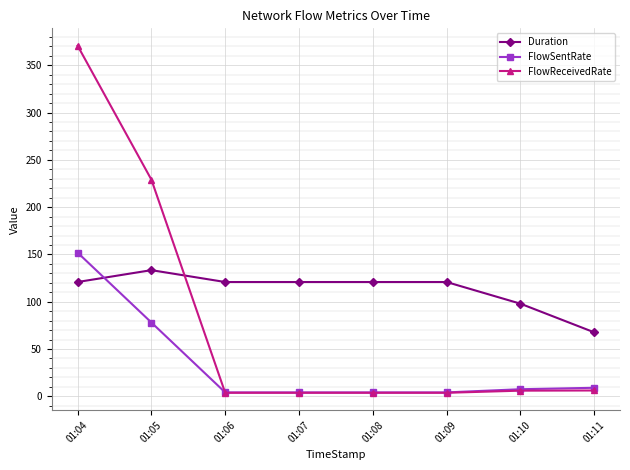

What is the value of the Duration point at the 3rd from the left?

120.8